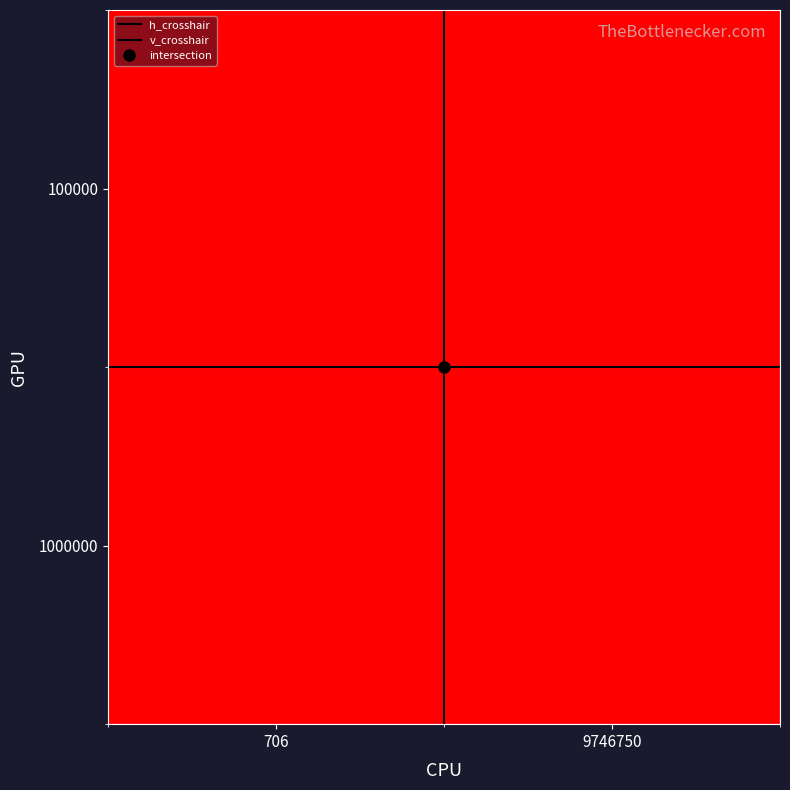

At how many categories does at least one series exceed 0?

2